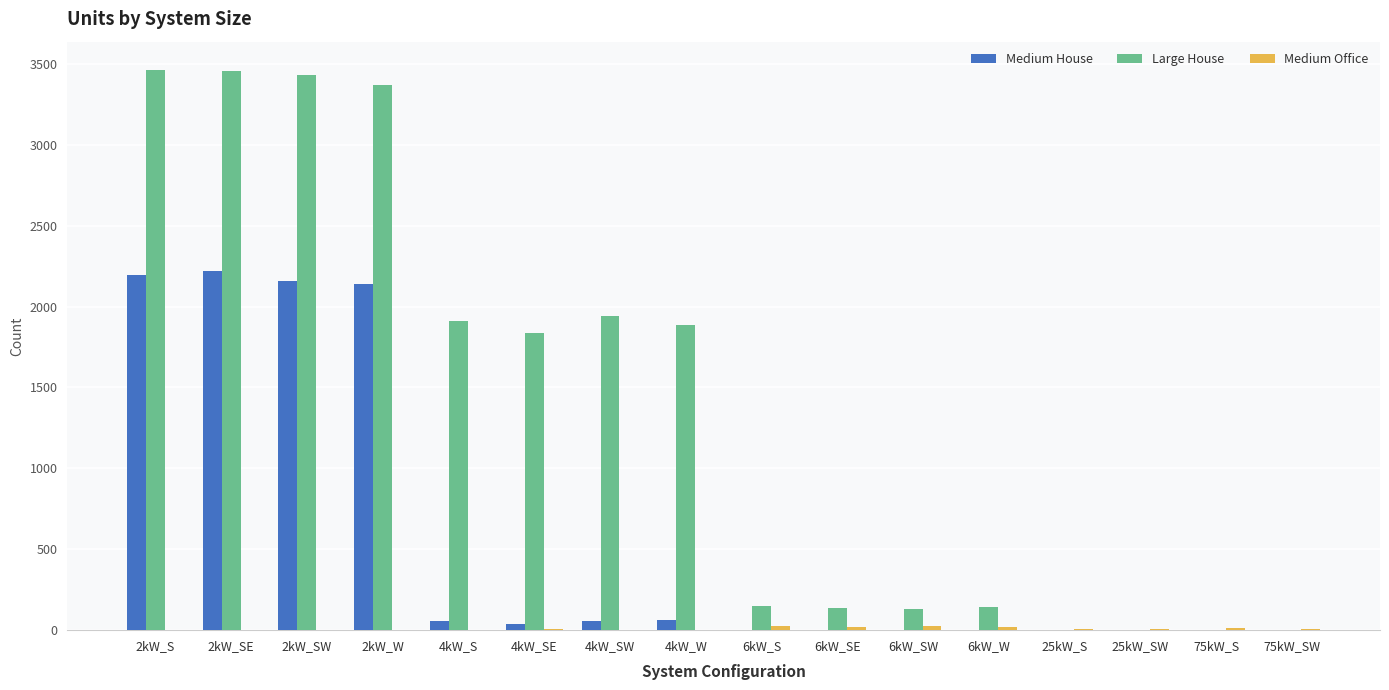

Read the Large House value at 2kW_S, to the nearest 50.

3450